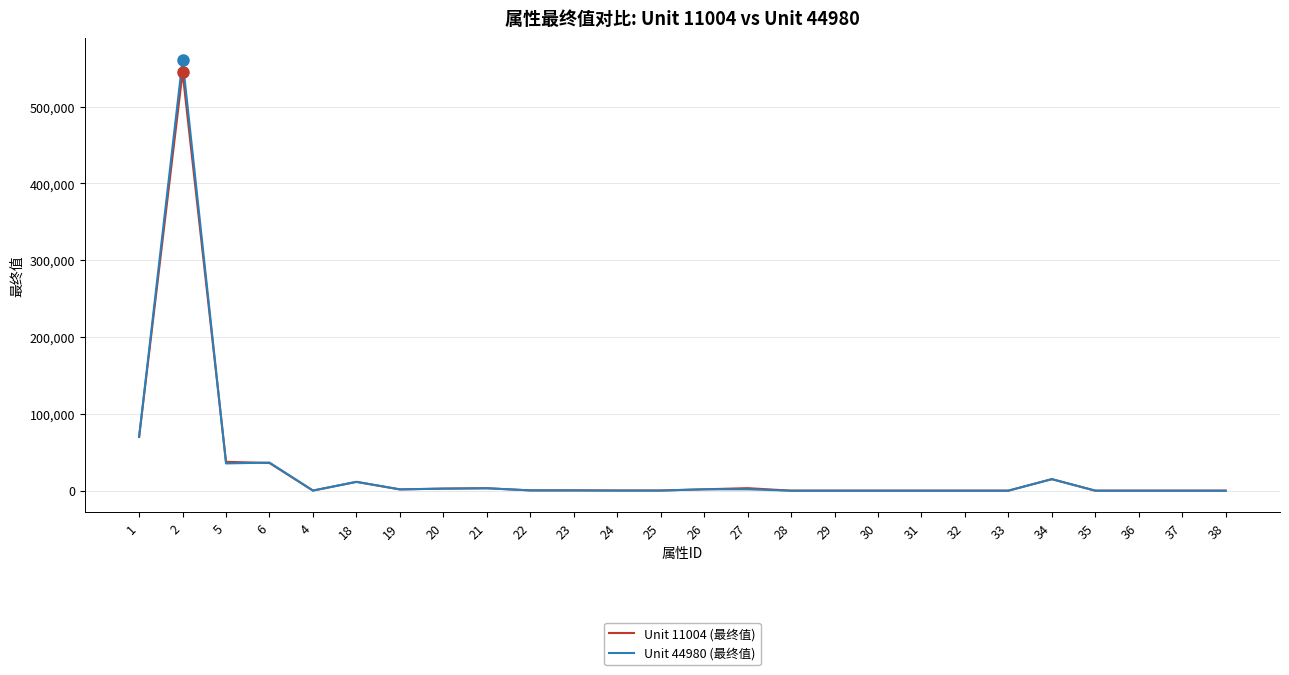

How many lines are shown in the chart?

2